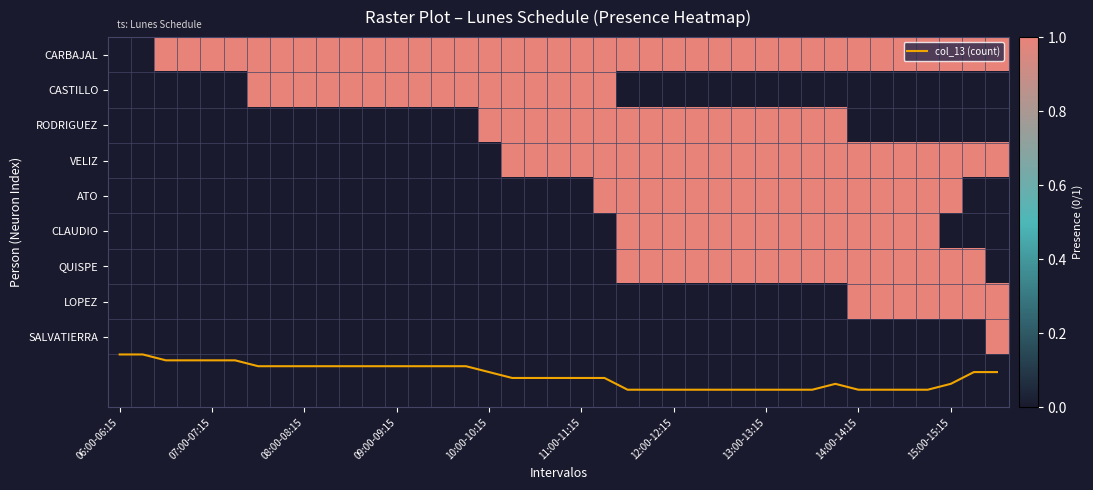

What is the total value across all series at 14?

10.8